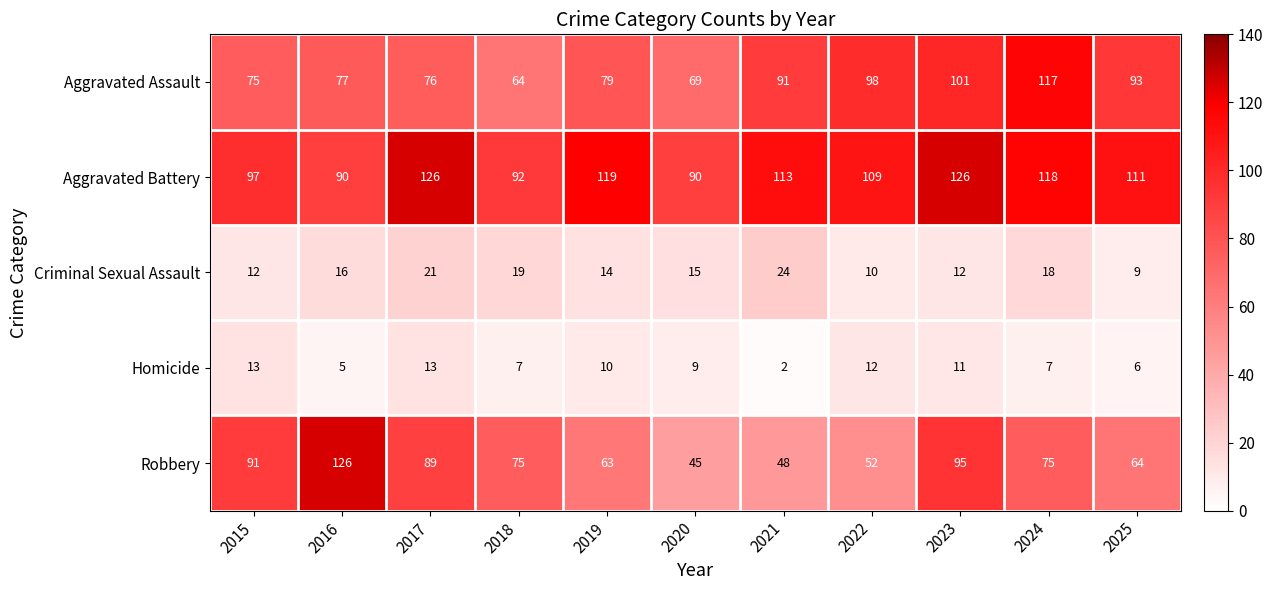

True or false: Aggravated Battery has a value of 64 at 2015.

False